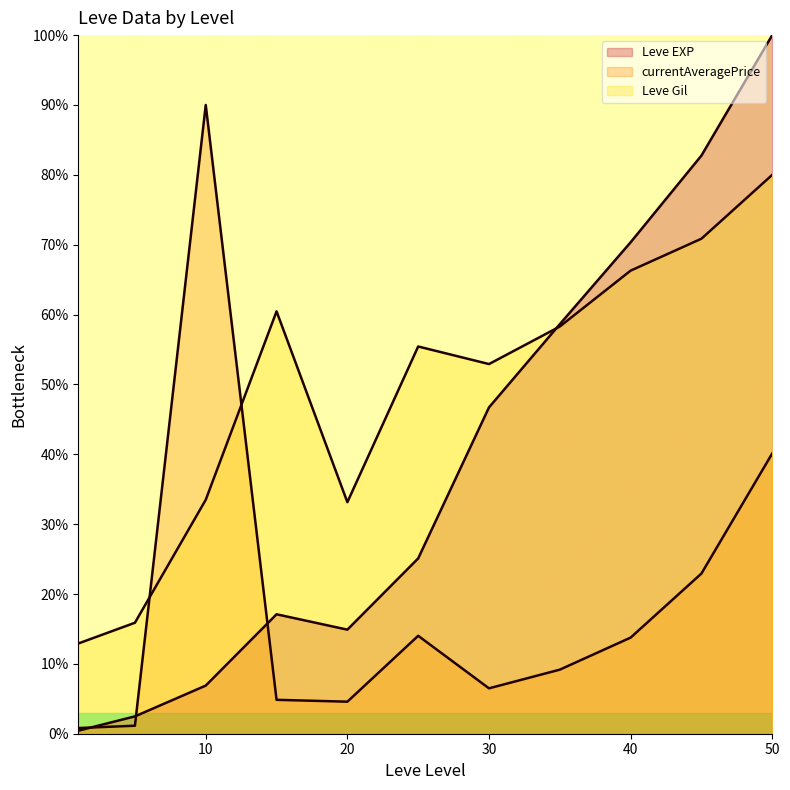

Rank the series by their average value, from highest to lowest.

Leve Gil, Leve EXP, currentAveragePrice